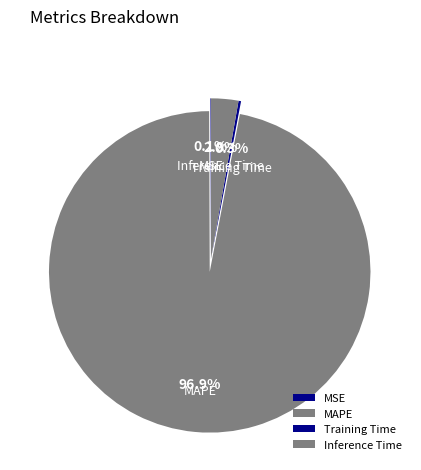

Does Inference Time account for over 50% of the chart?

No